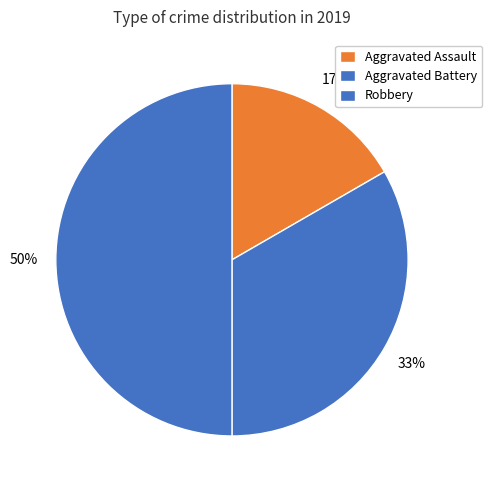

To the nearest percent, what is the average slice percentage?

33%